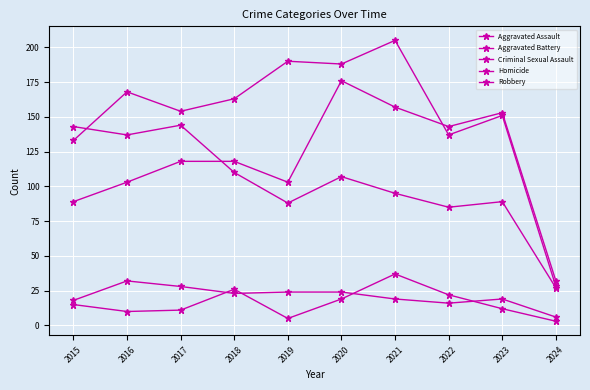

What is the approximate value of Aggravated Assault at 2021, to the nearest 50?

150